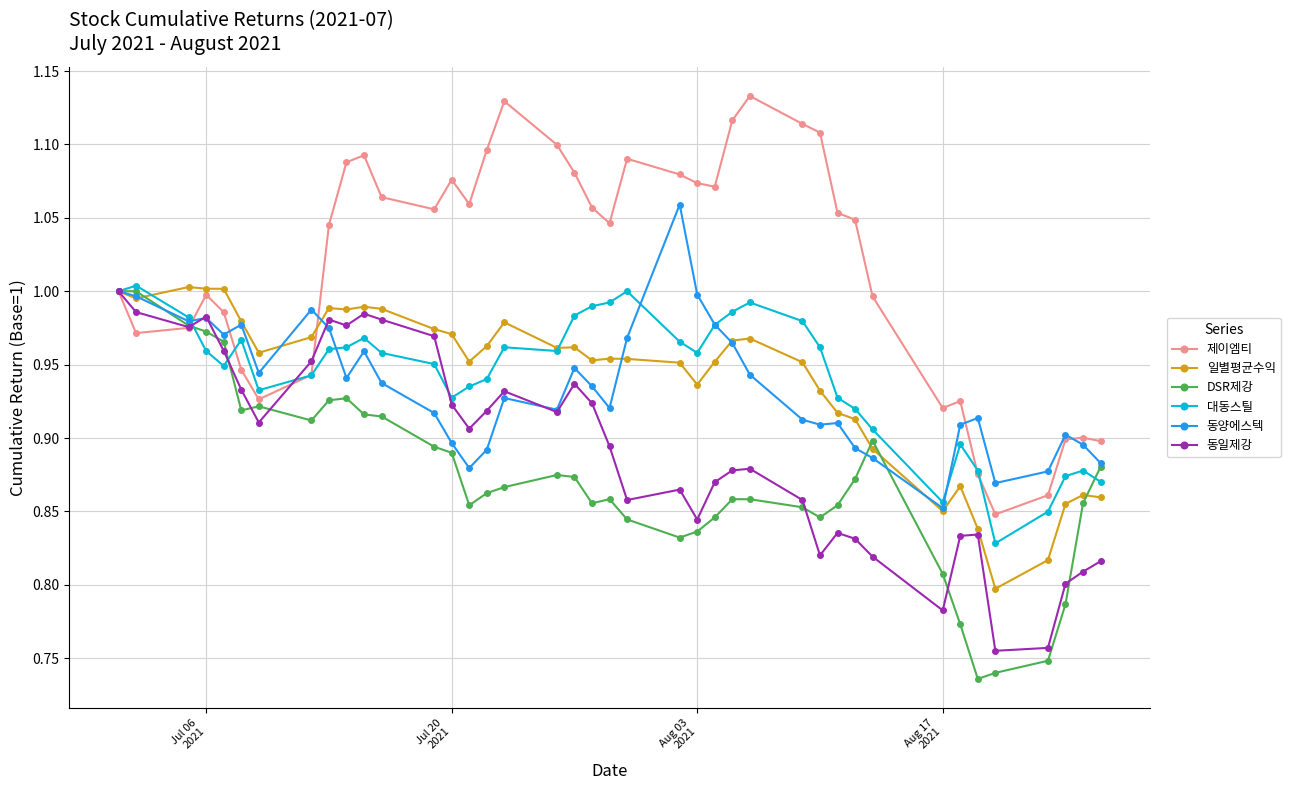

Which series has the largest total across all categories?

제이엠티